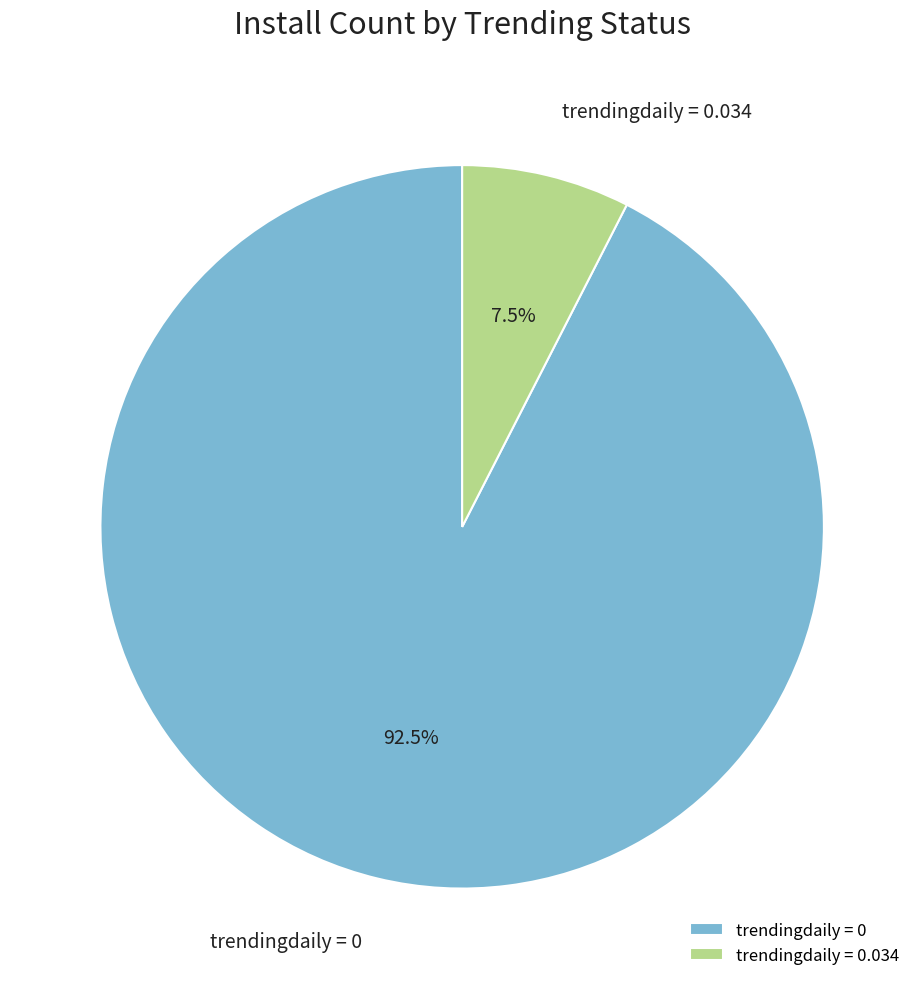

How much of the chart is everything except trendingdaily = 0?

7.5%